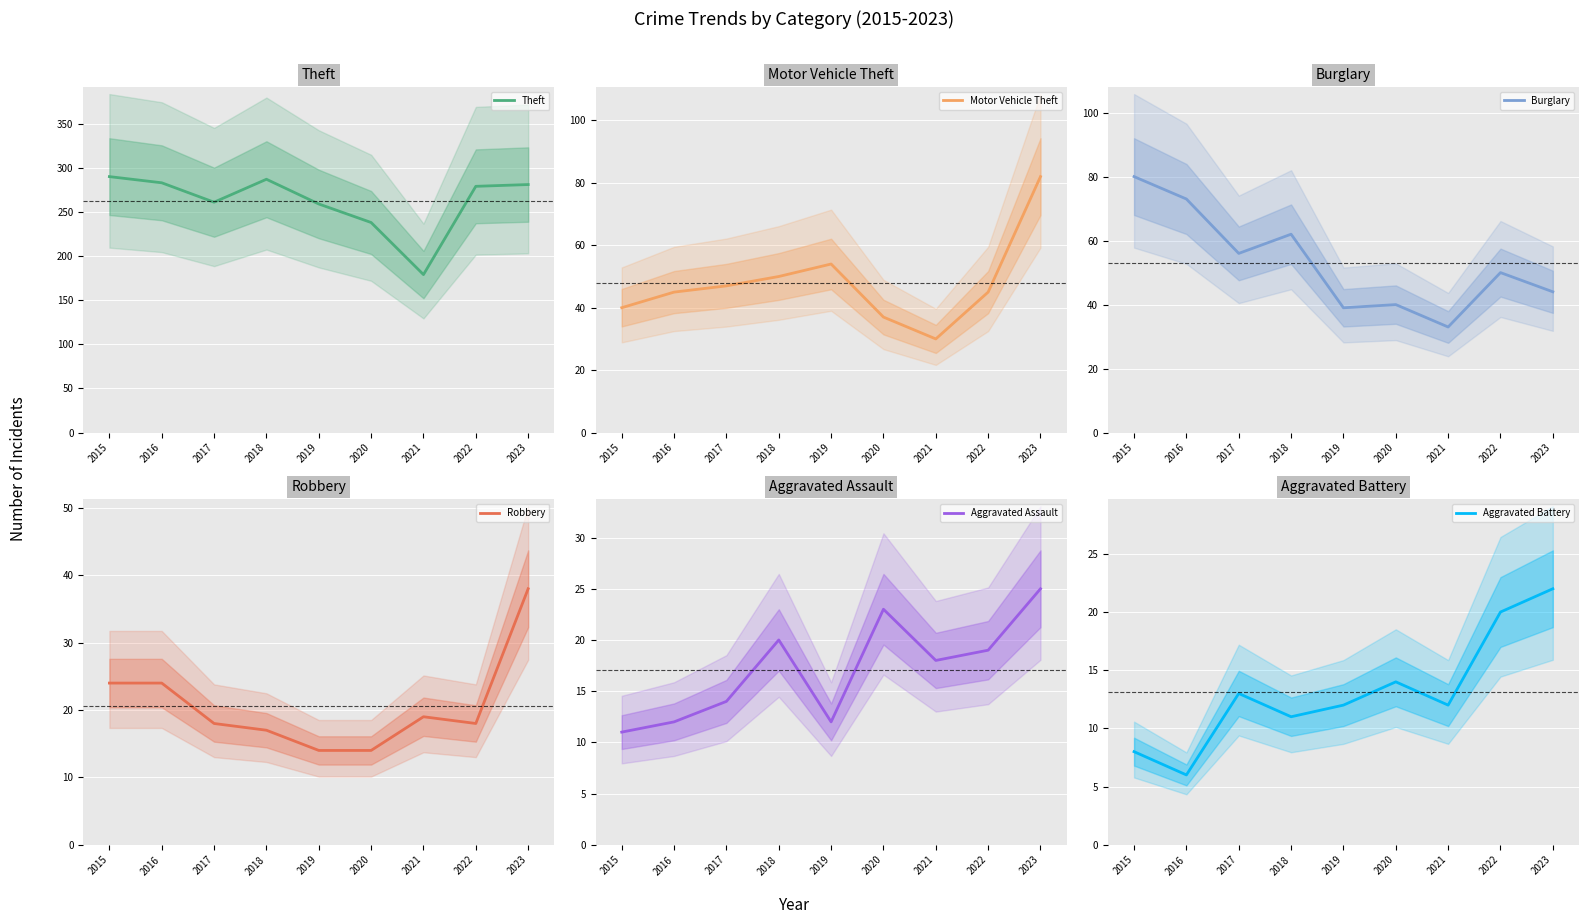

What is the value of the Aggravated Assault point at the 1st from the left?

11